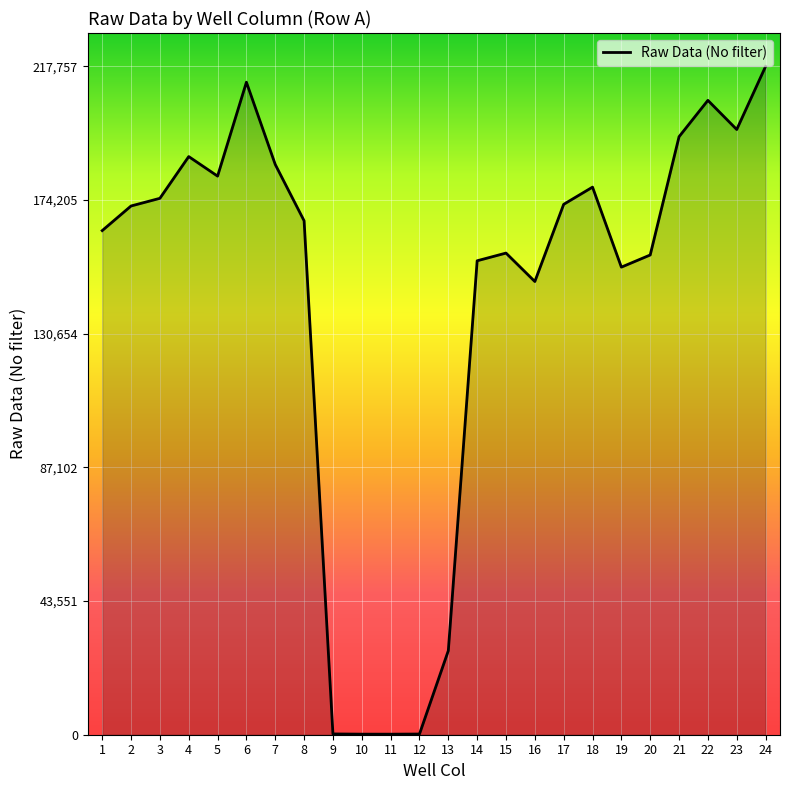

What is the maximum value shown in the chart?

217757